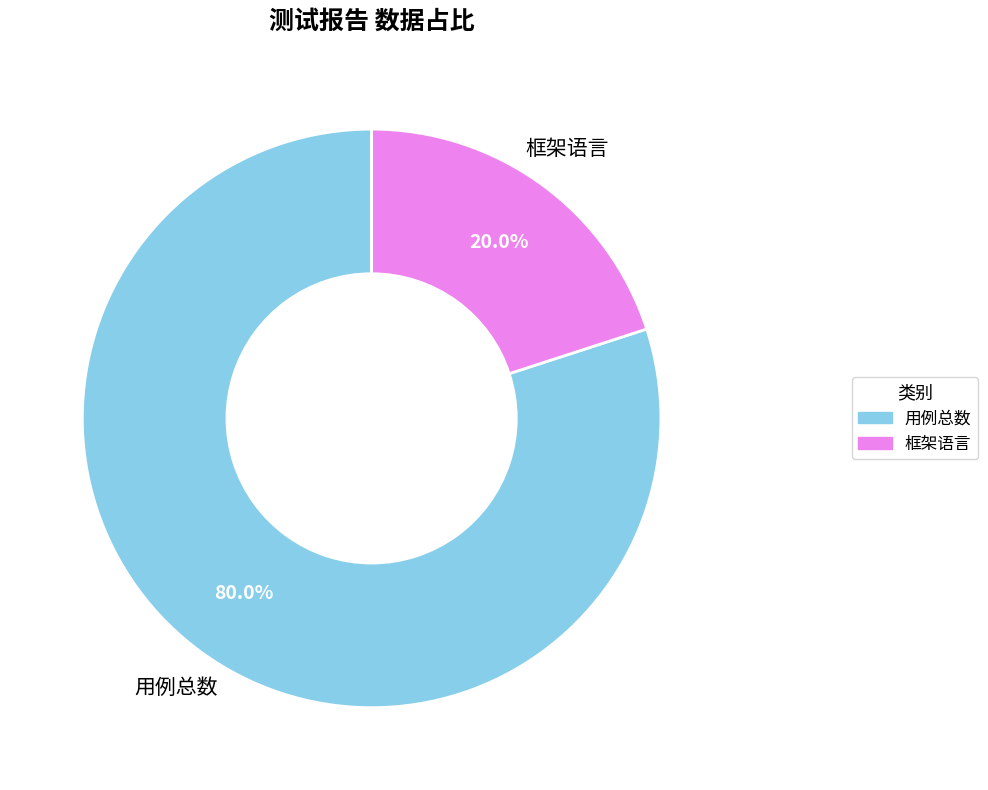

Is there a majority slice in this chart?

Yes